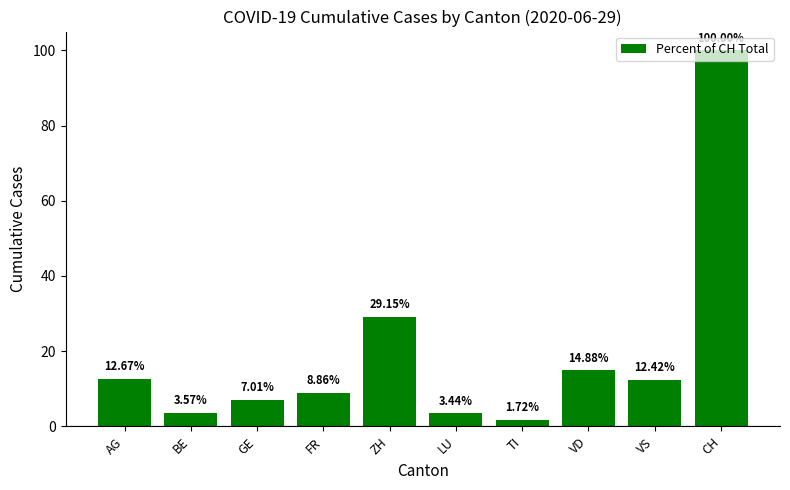

Which has a higher value, AG or VD?

VD